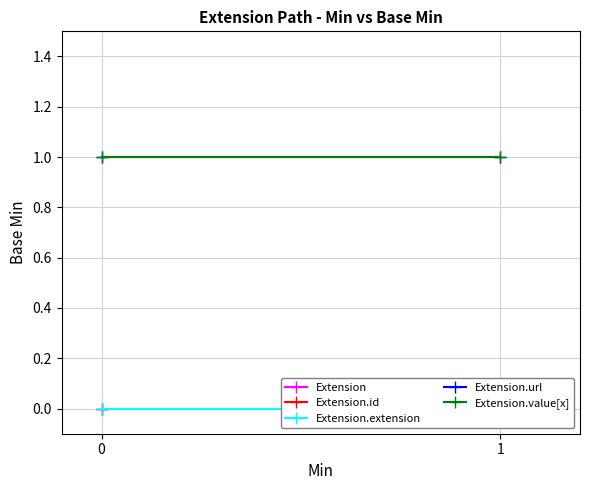

True or false: Extension.id has a value of 0 at 0.

True